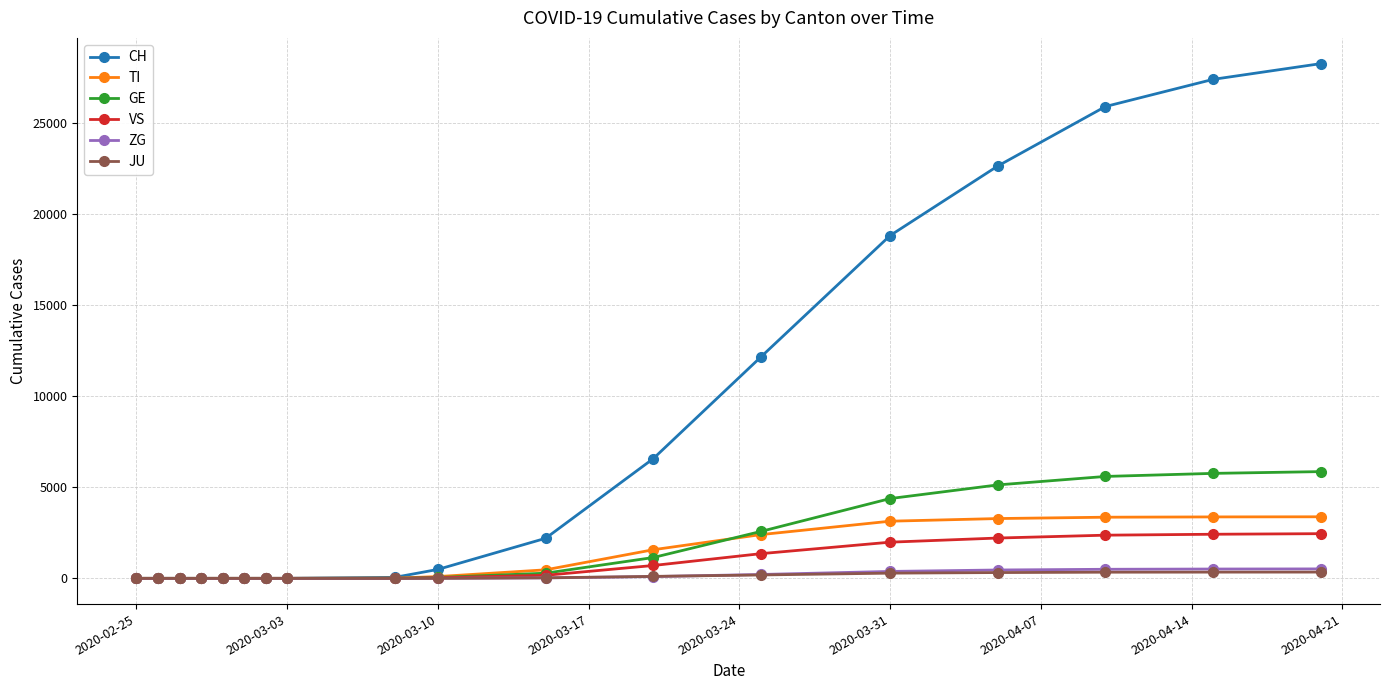

What is the greatest value displayed?

28268